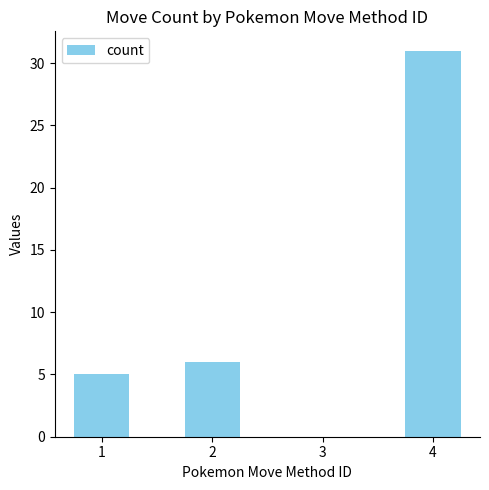

What is the sum of the values at 2 and 4?

37